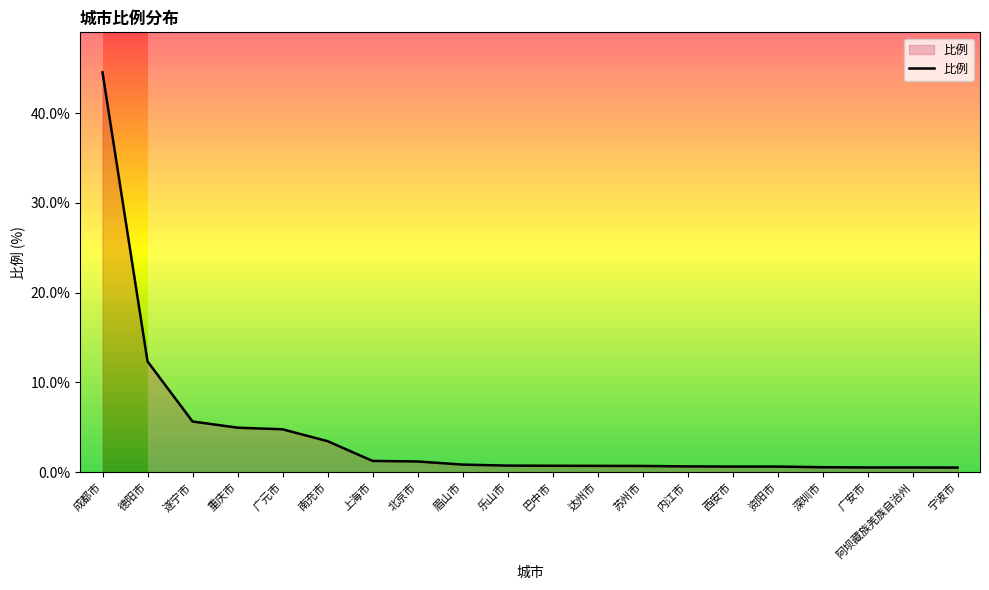

Between 眉山市 and 成都市, which is larger?

成都市